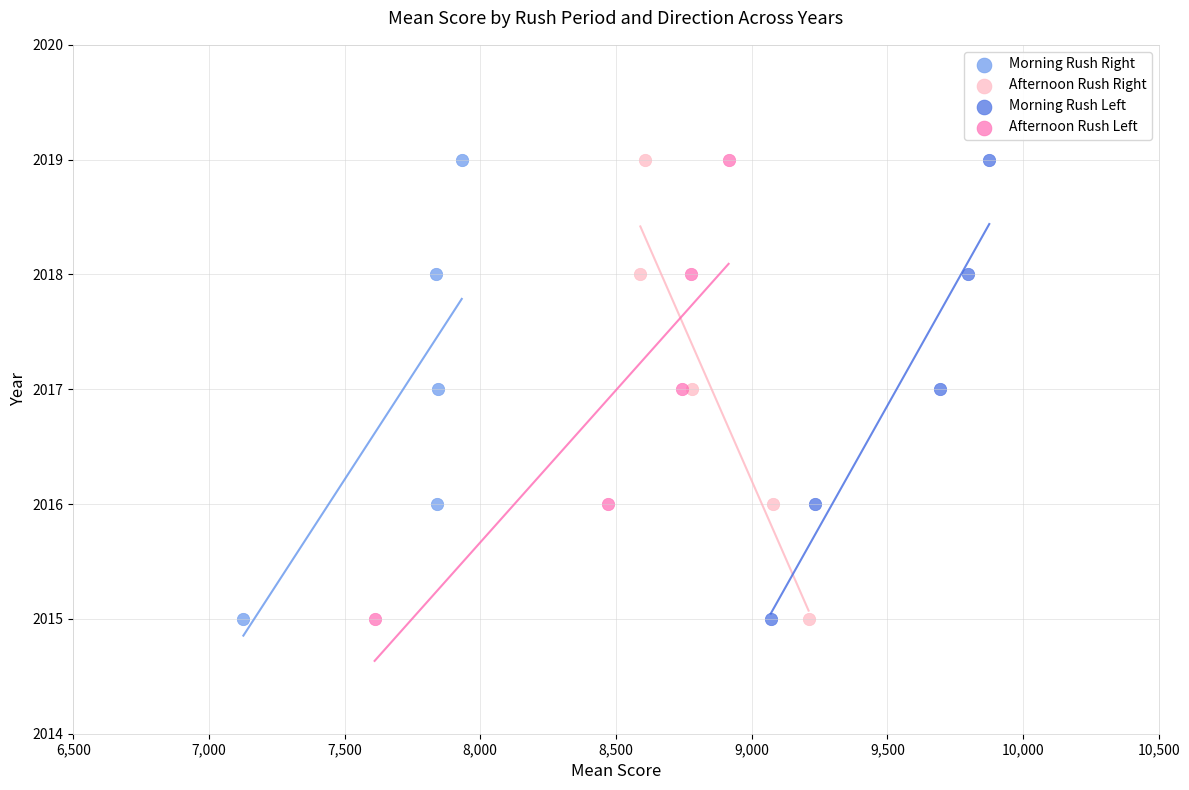

What are all the series names shown in the legend?

Morning Rush Right, Afternoon Rush Right, Morning Rush Left, Afternoon Rush Left